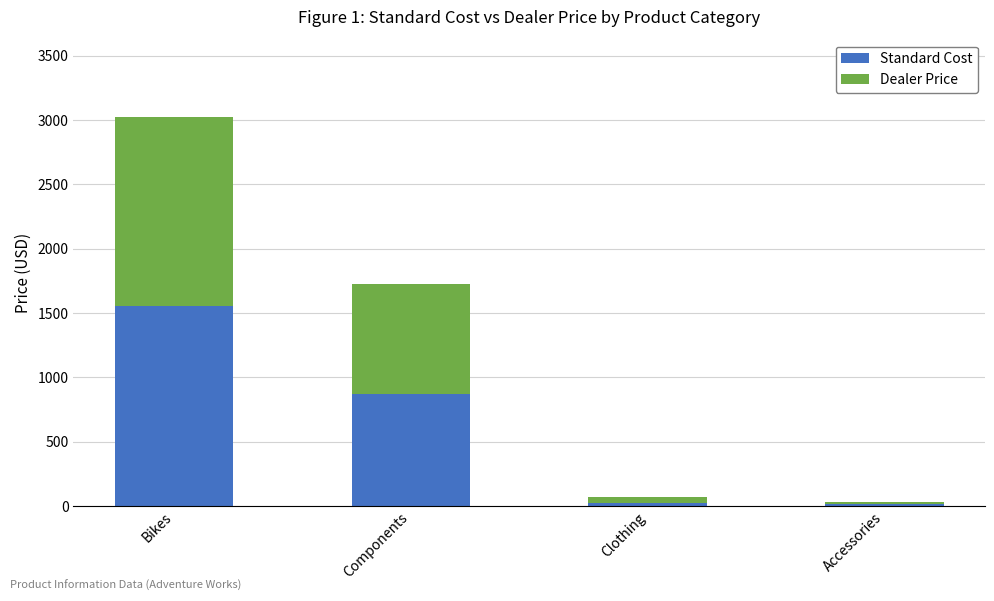

True or false: Standard Cost has a value of 868.6 at Components.

True